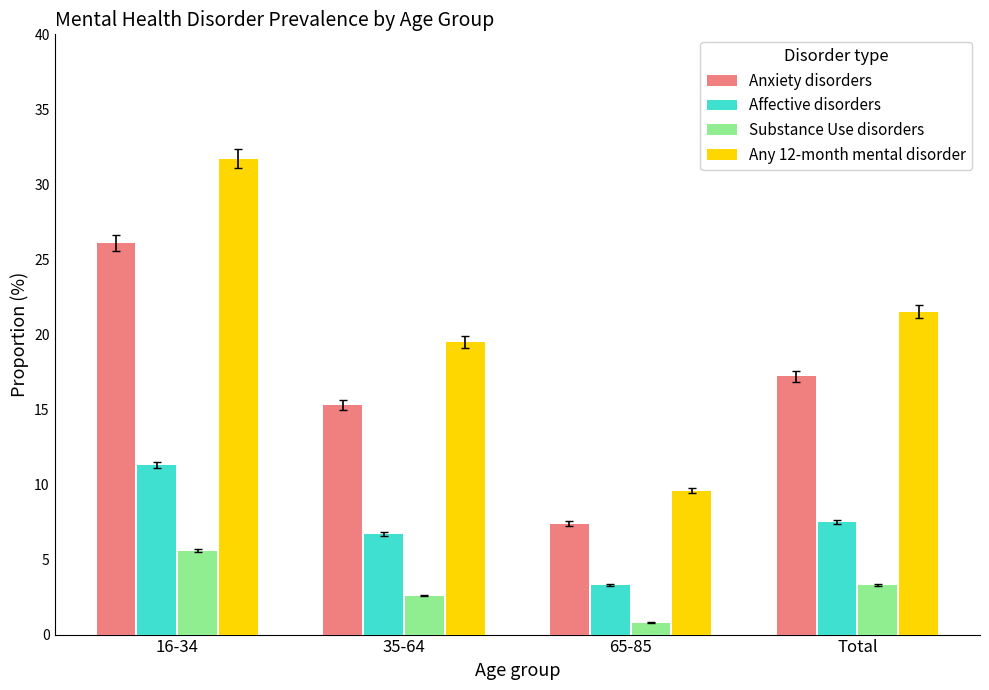

Reading left to right, transcribe all the data shown in this chart.

Anxiety disorders: 26.1	15.3	7.4	17.2
Affective disorders: 11.3	6.7	3.3	7.5
Substance Use disorders: 5.6	2.6	0.8	3.3
Any 12-month mental disorder: 31.7	19.5	9.6	21.5